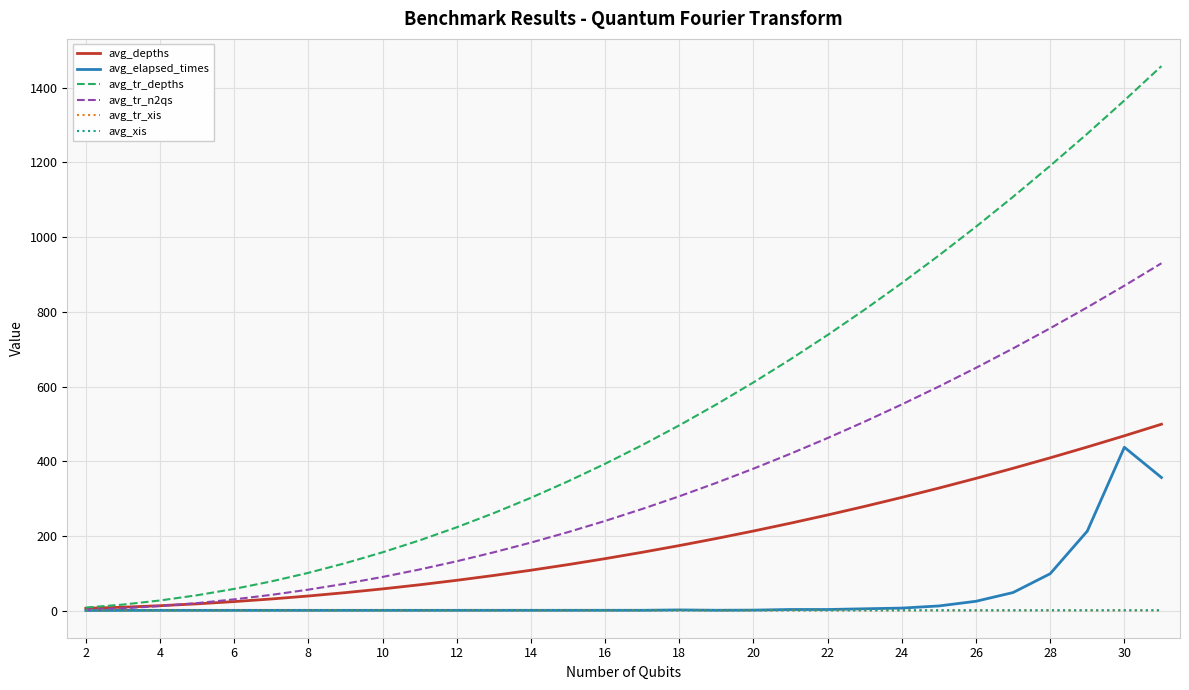

What are all the series names shown in the legend?

avg_depths, avg_elapsed_times, avg_tr_depths, avg_tr_n2qs, avg_tr_xis, avg_xis